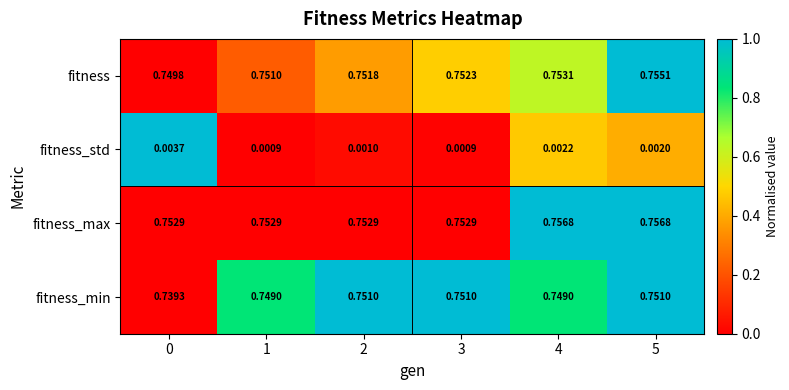

Between 2 and 3, which series saw the biggest shift?

fitness